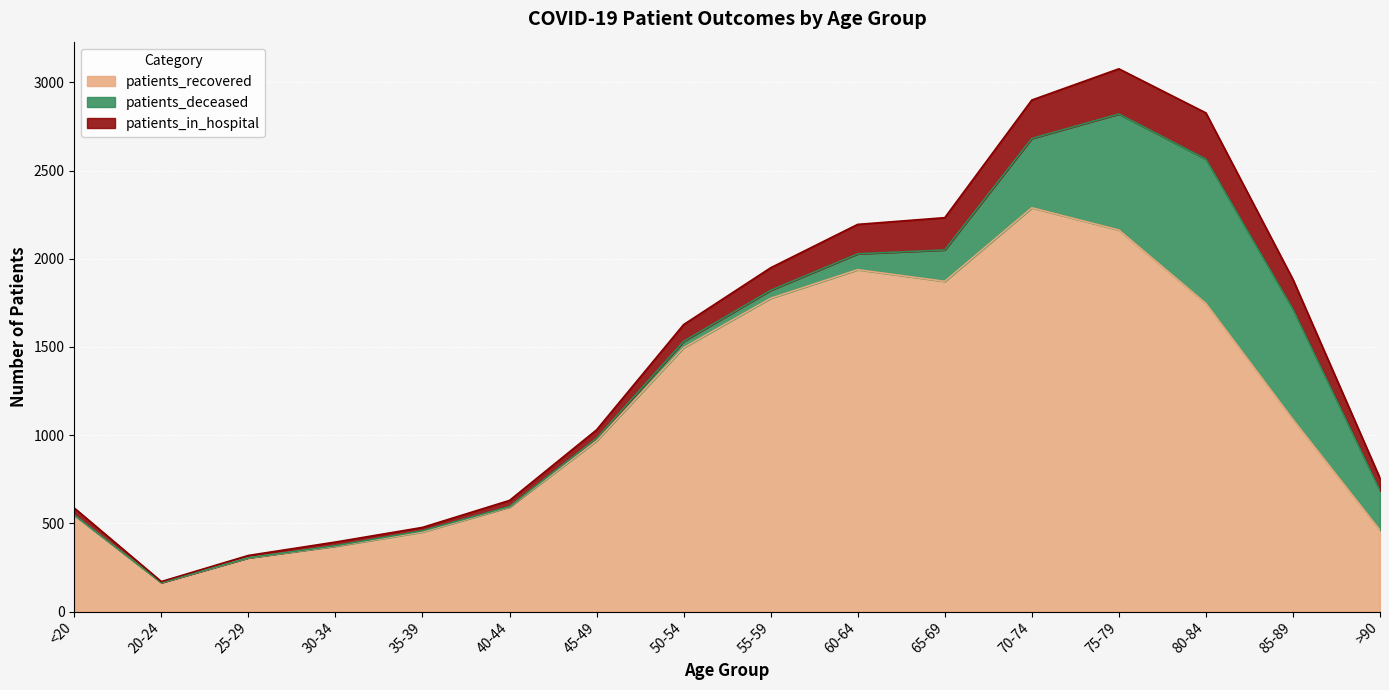

The patients_recovered series shows 1089 at 85-89. True or false?

True